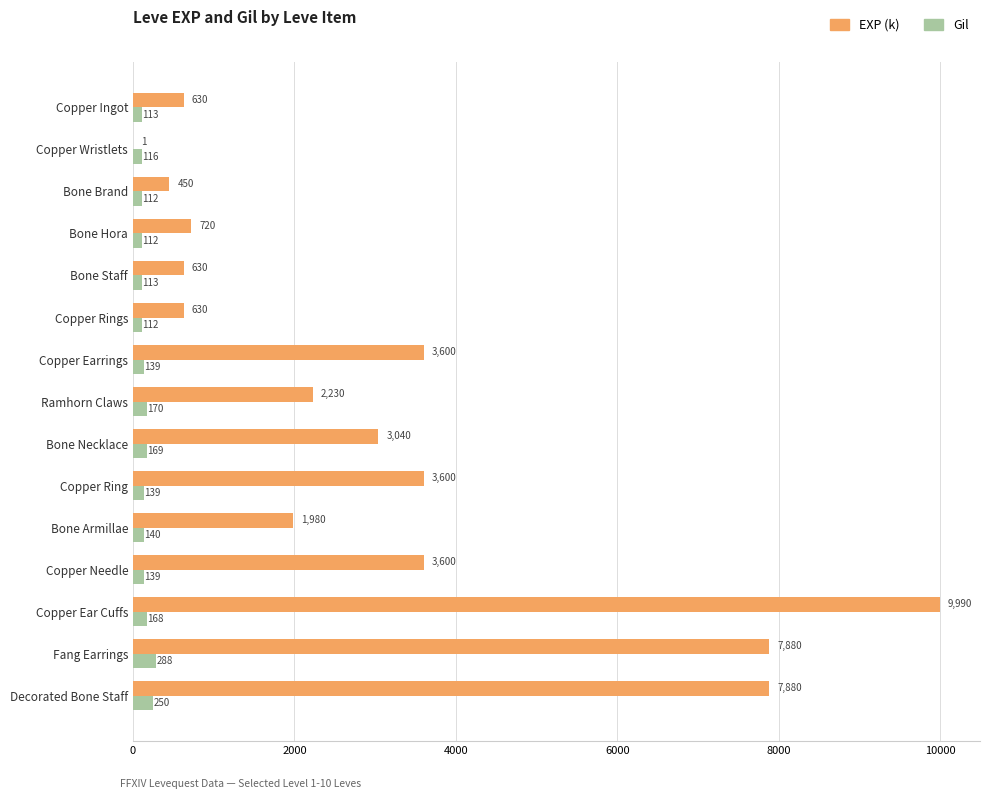

Which series changed the most between Bone Necklace and Copper Needle?

EXP (k)